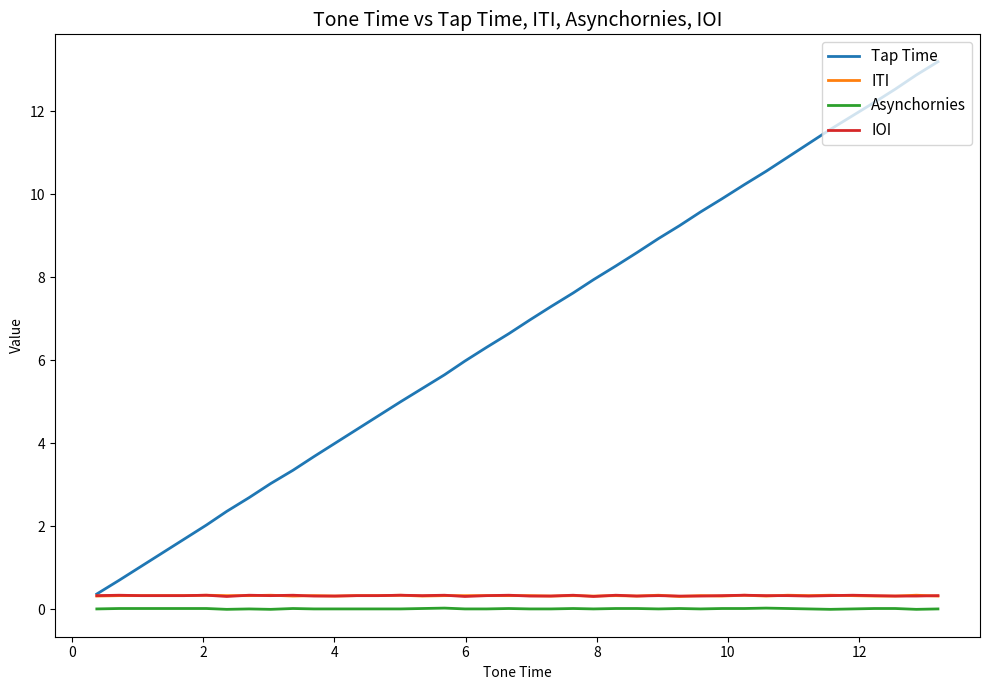

True or false: IOI and Asynchornies cross at least once.

False